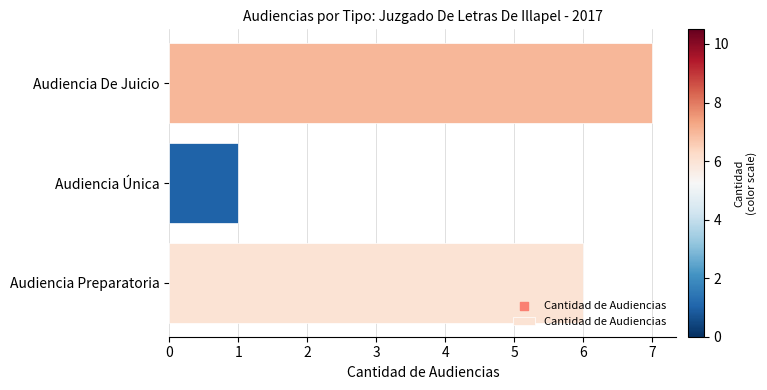

Which has a higher value, Audiencia De Juicio or Audiencia Preparatoria?

Audiencia De Juicio